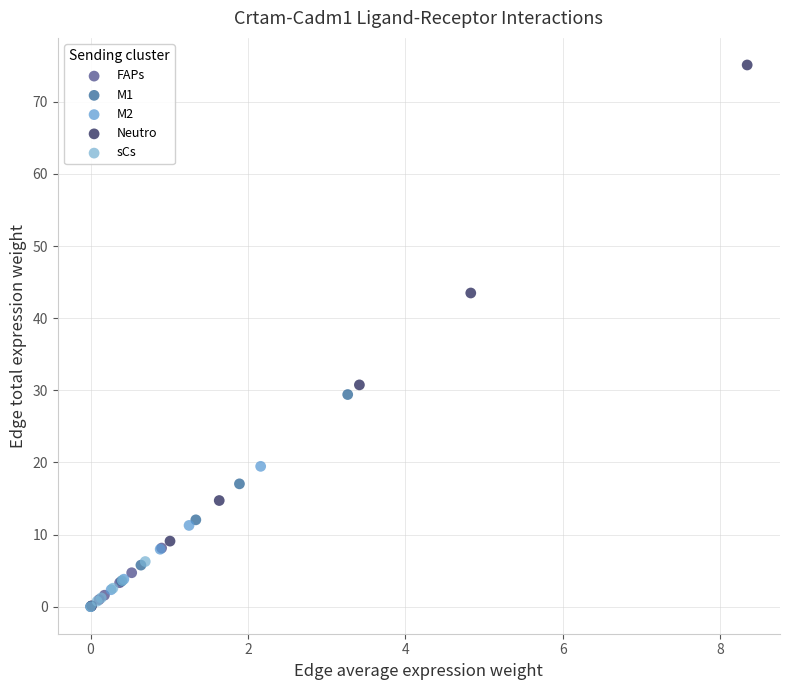

Which series has the widest spread of Y values?

Neutro